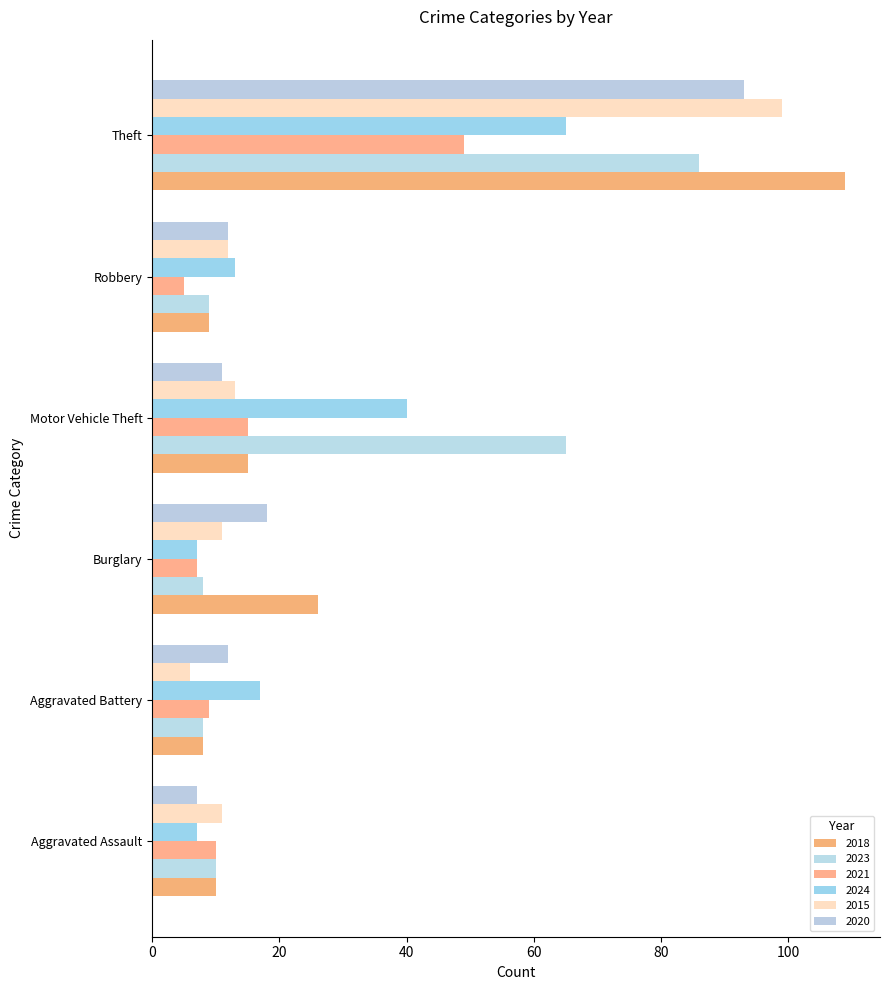

Reading right to left, what are all the values shown in this chart?

2018: 109	9	15	26	8	10
2023: 86	9	65	8	8	10
2021: 49	5	15	7	9	10
2024: 65	13	40	7	17	7
2015: 99	12	13	11	6	11
2020: 93	12	11	18	12	7